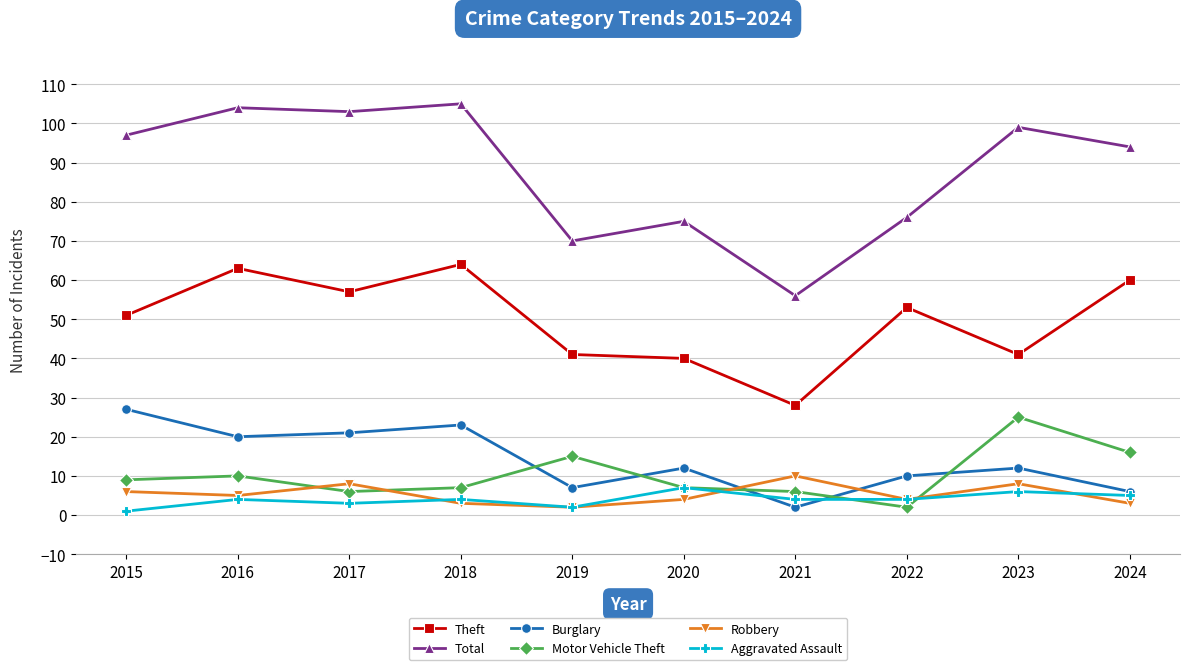

True or false: Total has more than 1 points higher than both neighbors.

True